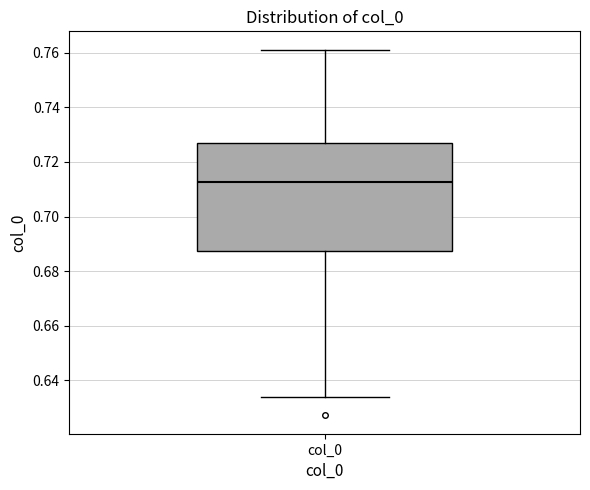

Where does the lower whisker of the box for col_0 end on the y-axis? The values are not printed on the chart, so give them approximately, as read against the axis.

0.634